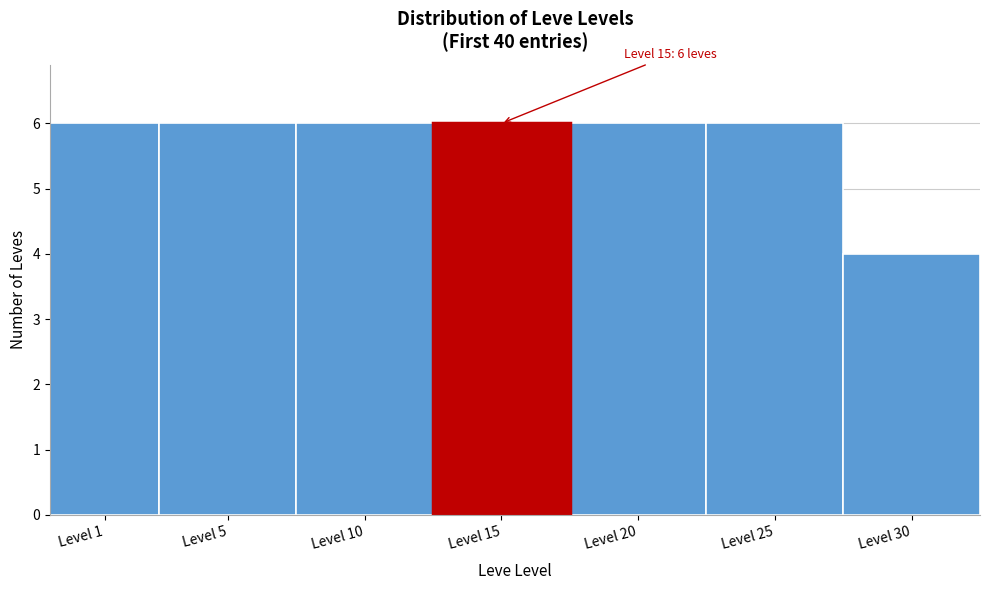

Reading left to right, list all the values displayed in this chart.

6	6	6	6	6	6	4